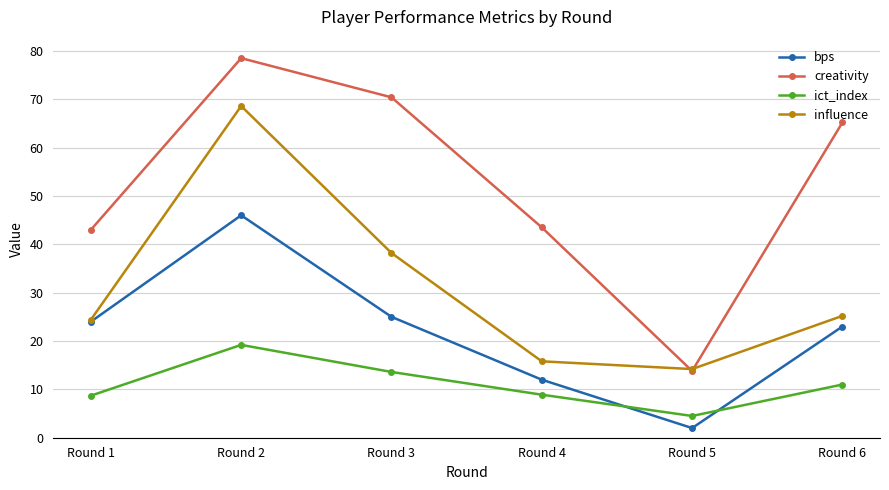

Which series has the largest total across all categories?

creativity